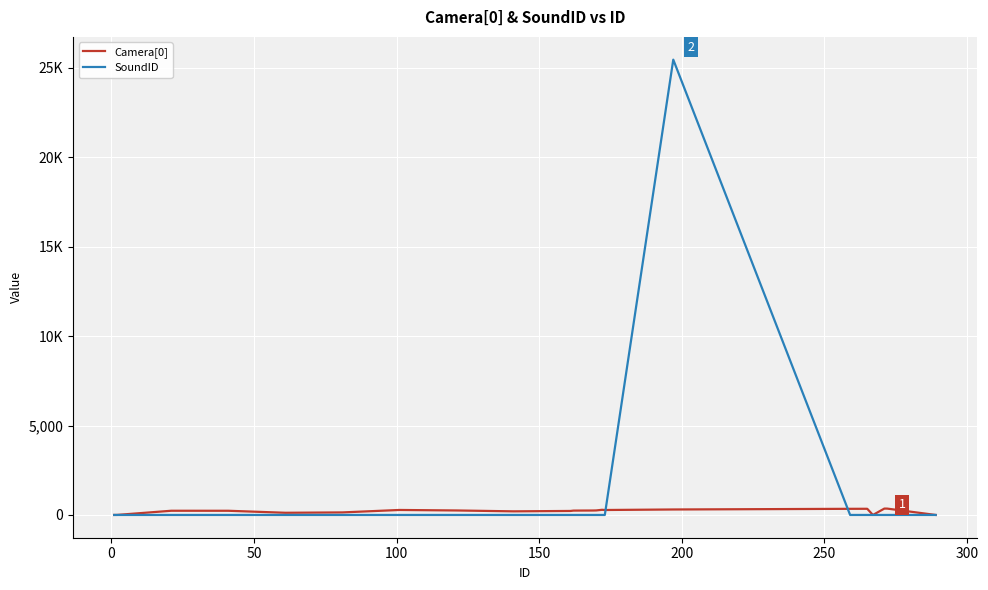

Does the chart have visible grid lines?

Yes